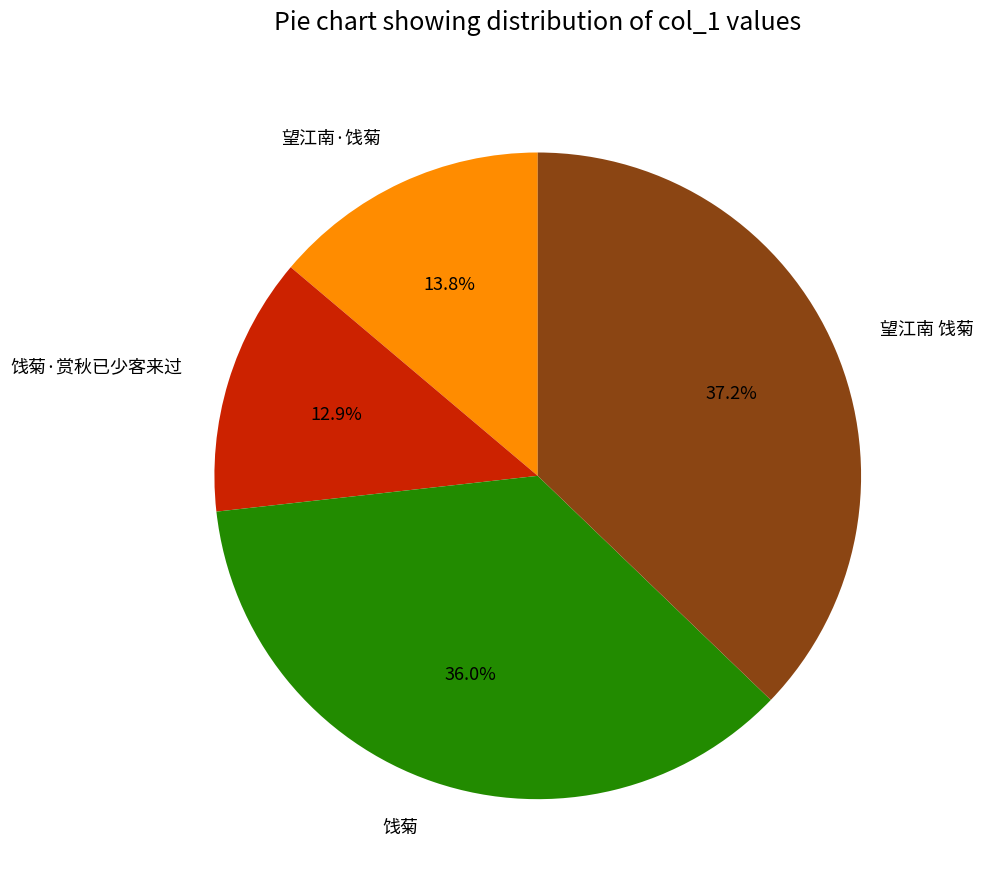

The 望江南·饯菊 slice represents 19% of the pie. True or false?

False